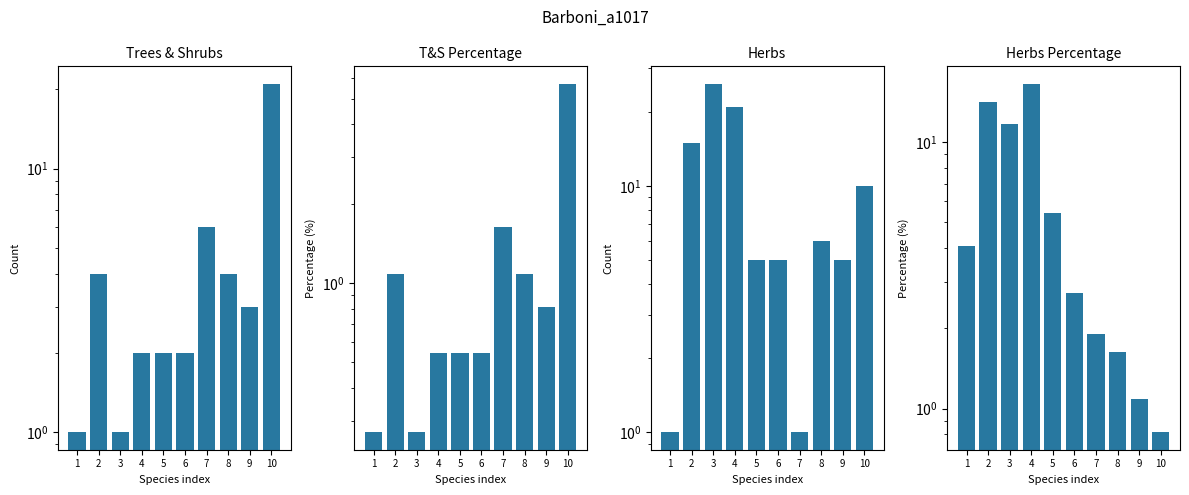

What is the total value across all series at 5?

13.0